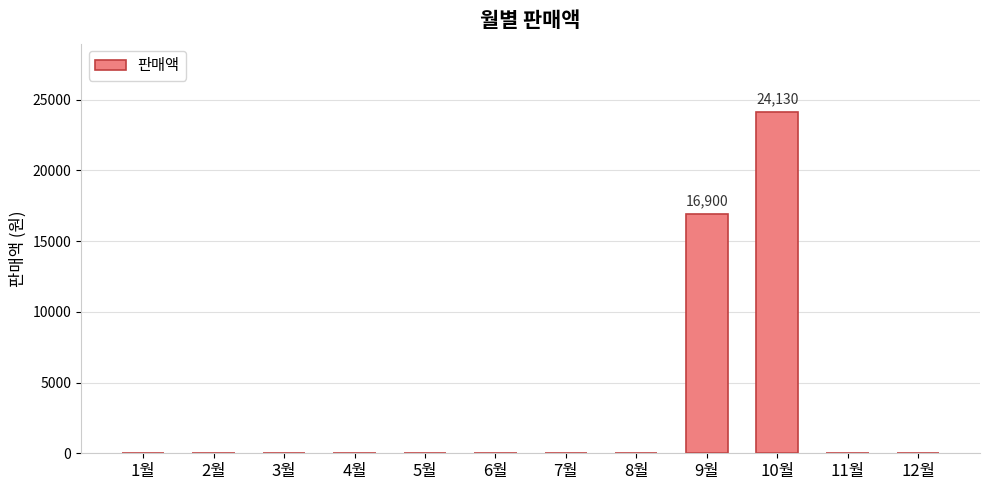

How many values exceed 0?

2